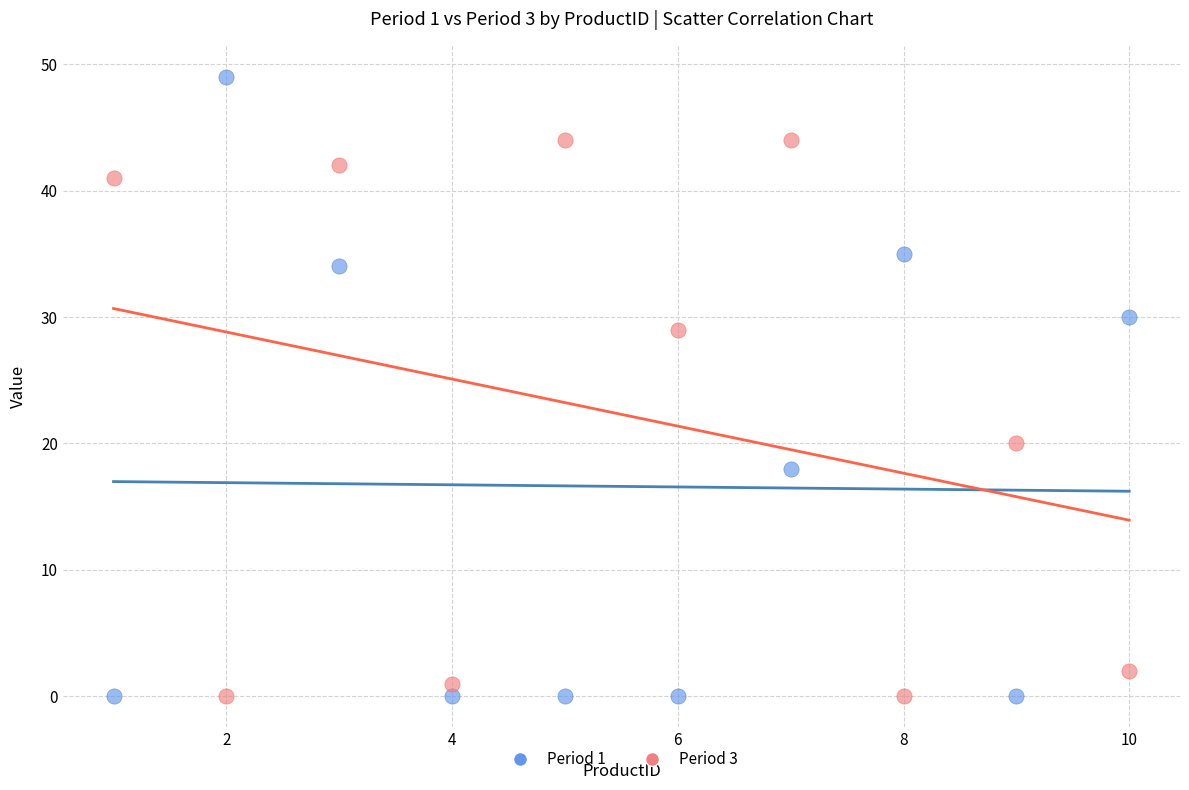

What is the X range (max minus min) for the scatter plot?

9